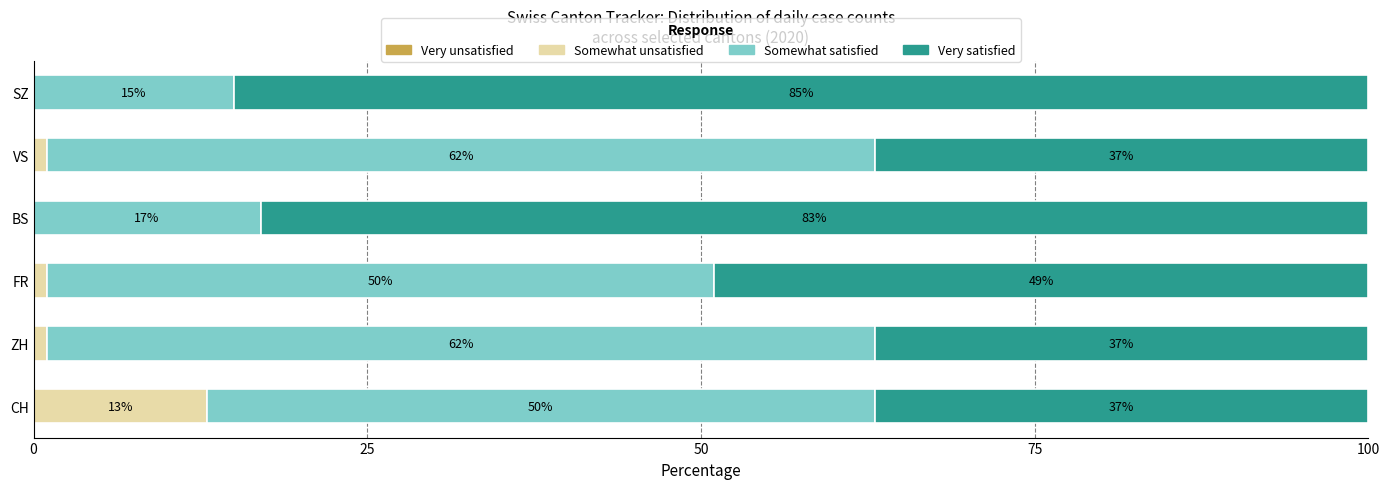

Is it true that Somewhat unsatisfied equals 0 at BS?

True